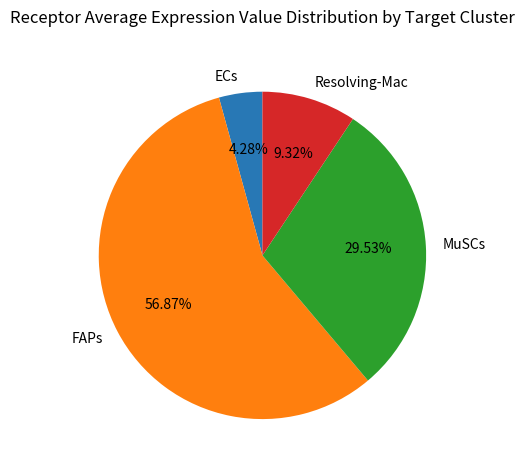

What is the largest slice in the pie chart?

FAPs